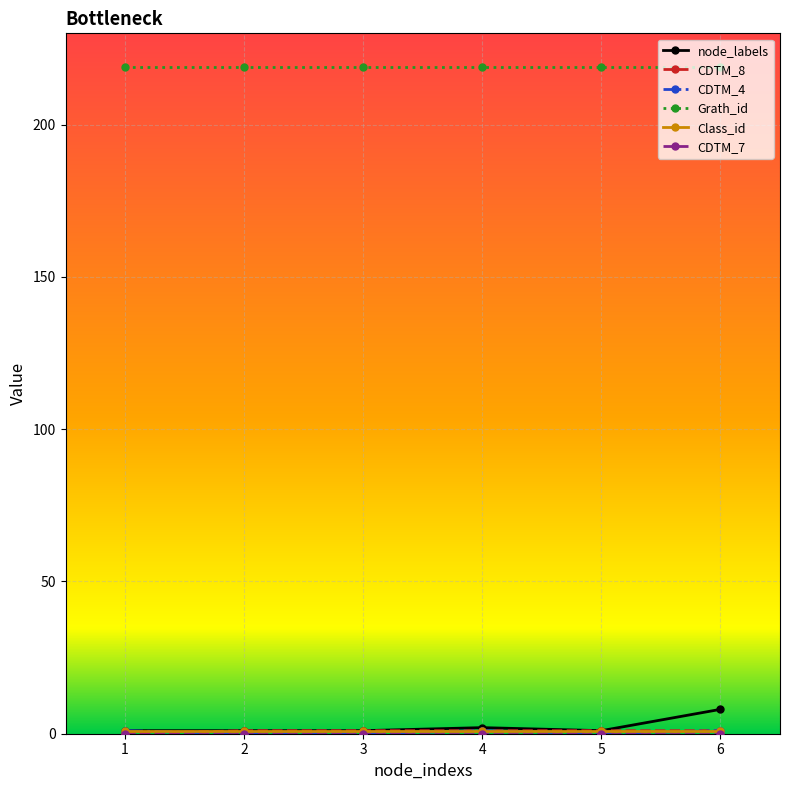

Which series has the largest total across all categories?

Grath_id